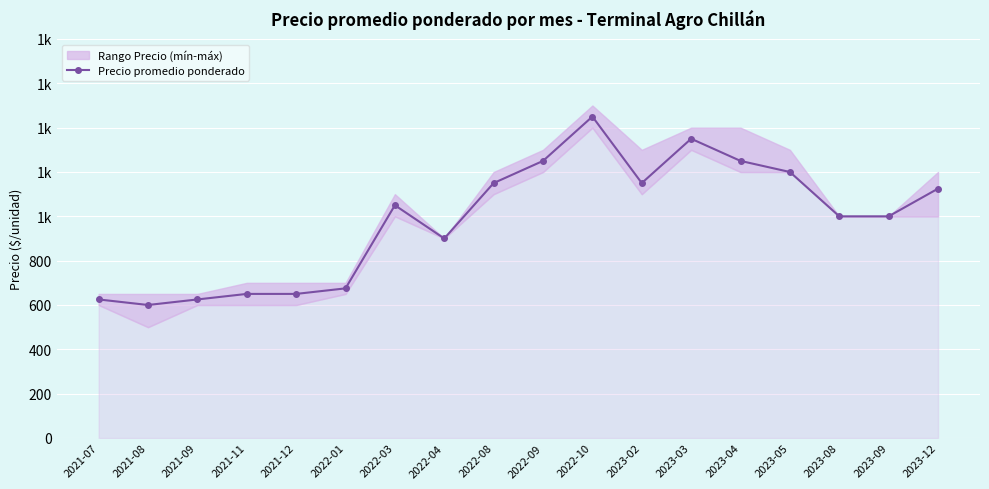

Where is the data nearest to the value 1025?

2022-03